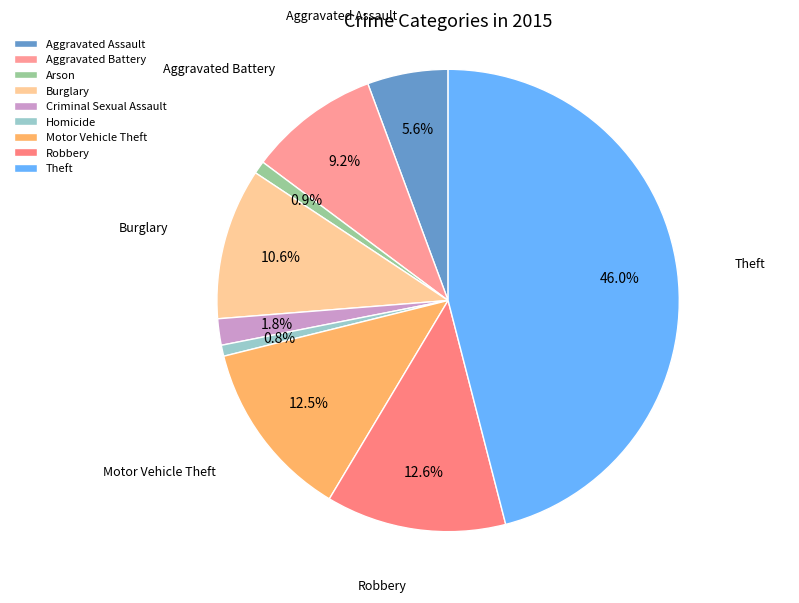

To the nearest percent, what is the difference between the Arson and Burglary slice percentages?

10%